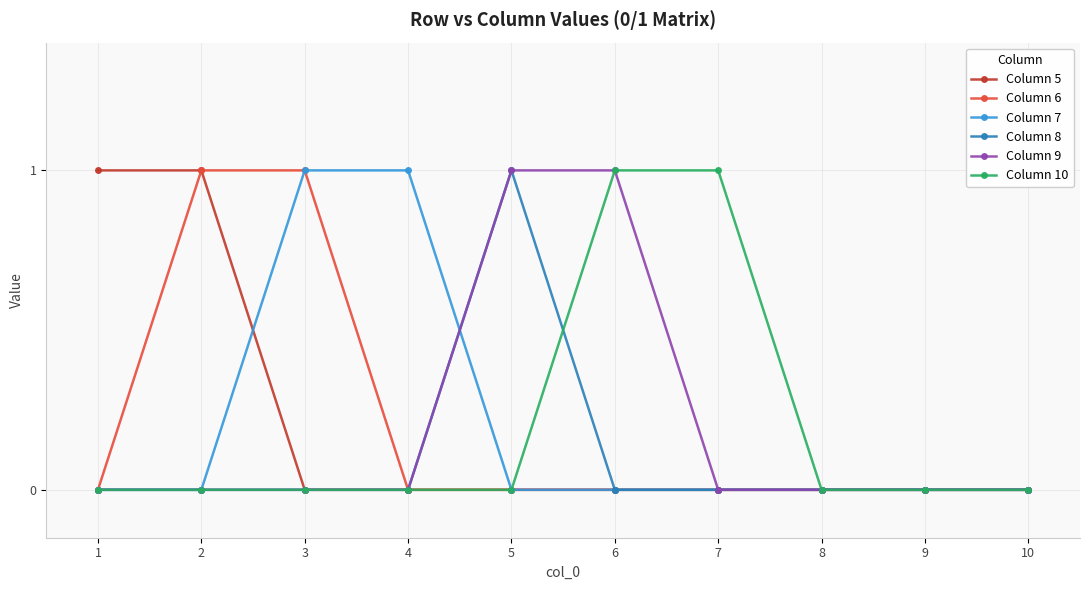

Is it true that Column 7 equals -1 at 6?

False